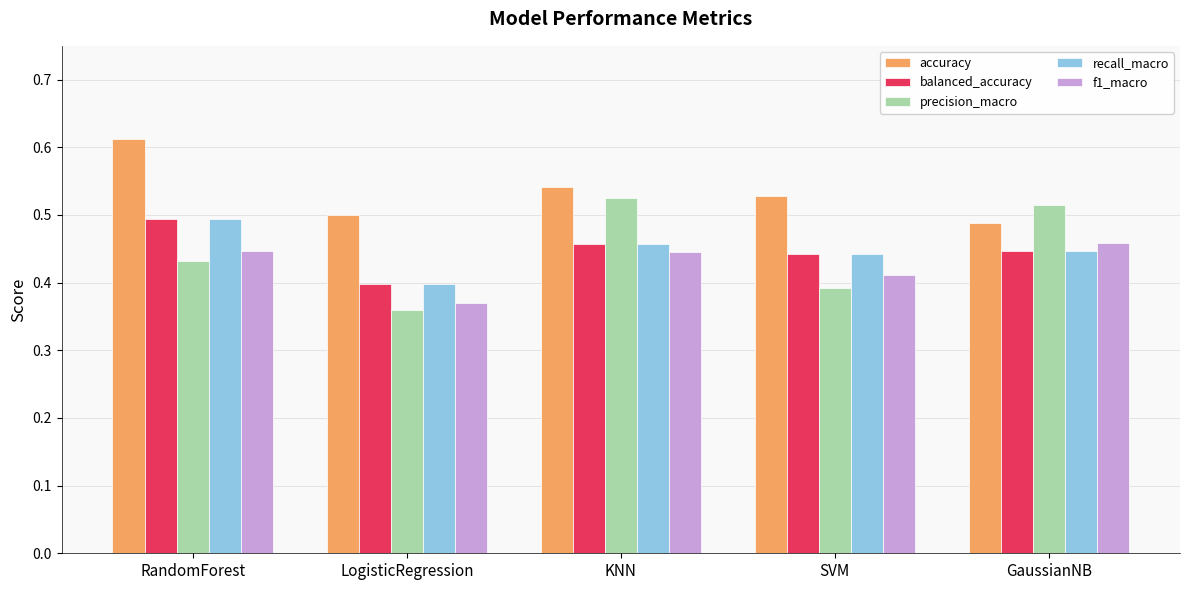

What is the sum of the f1_macro values at GaussianNB and RandomForest?

0.9